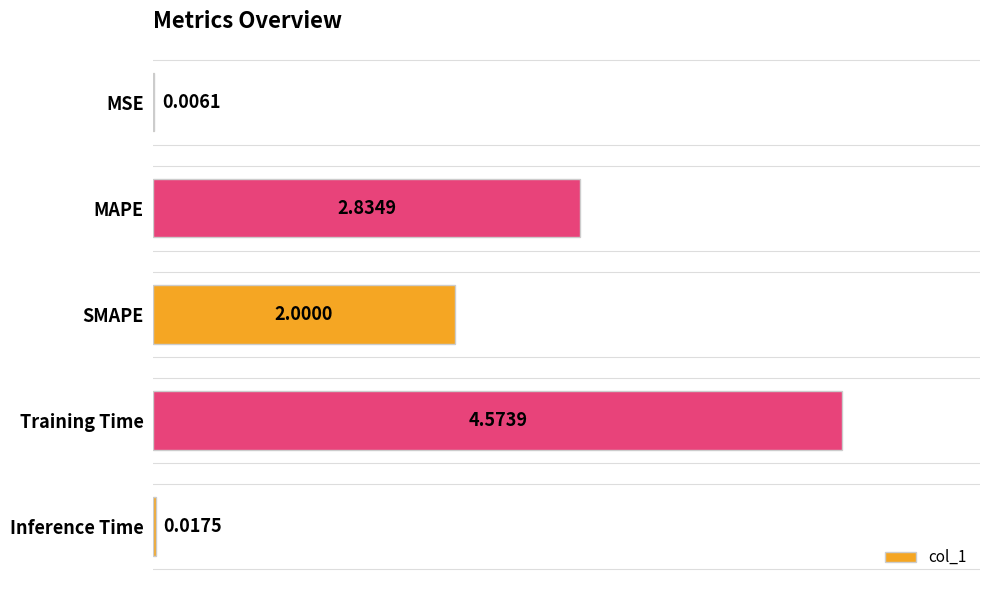

Which category has the highest value across all series?

Training Time